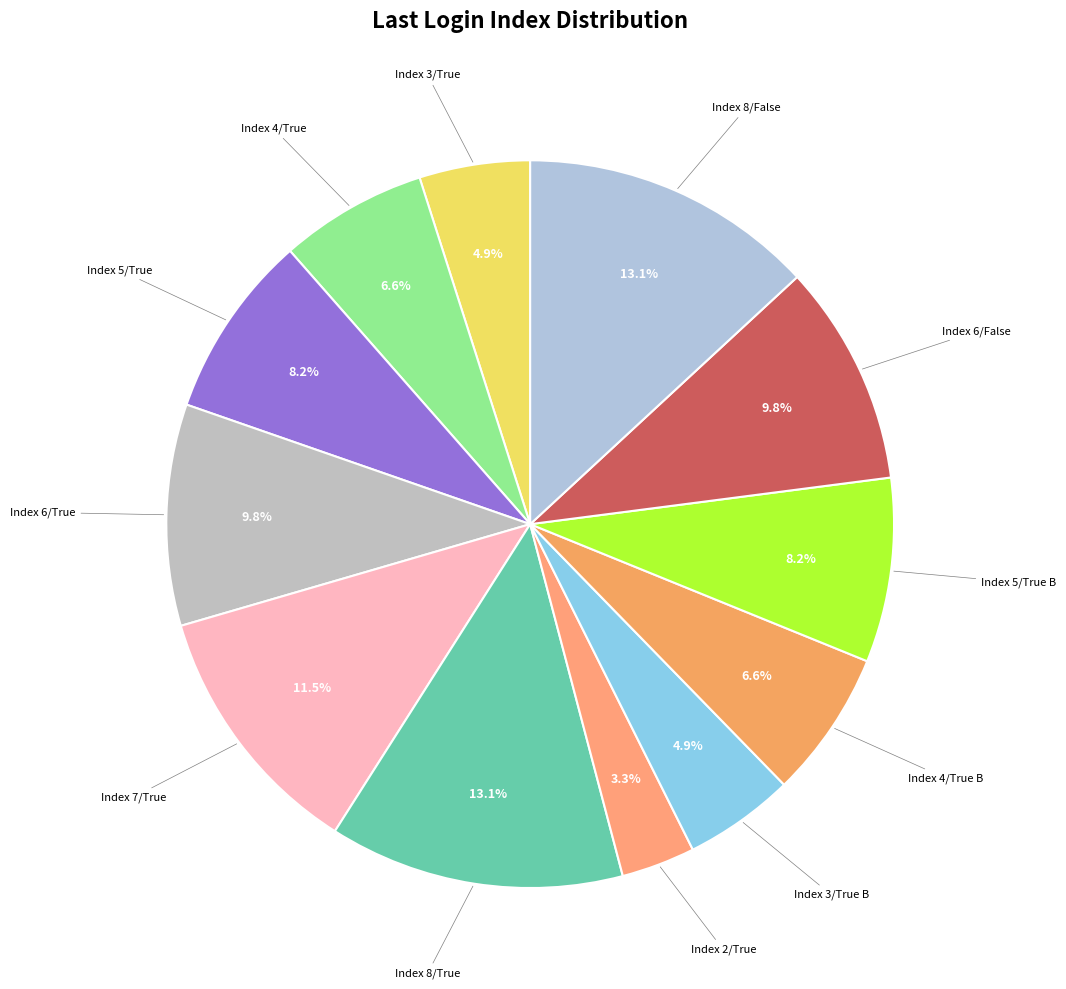

How many segments does this pie chart have?

12